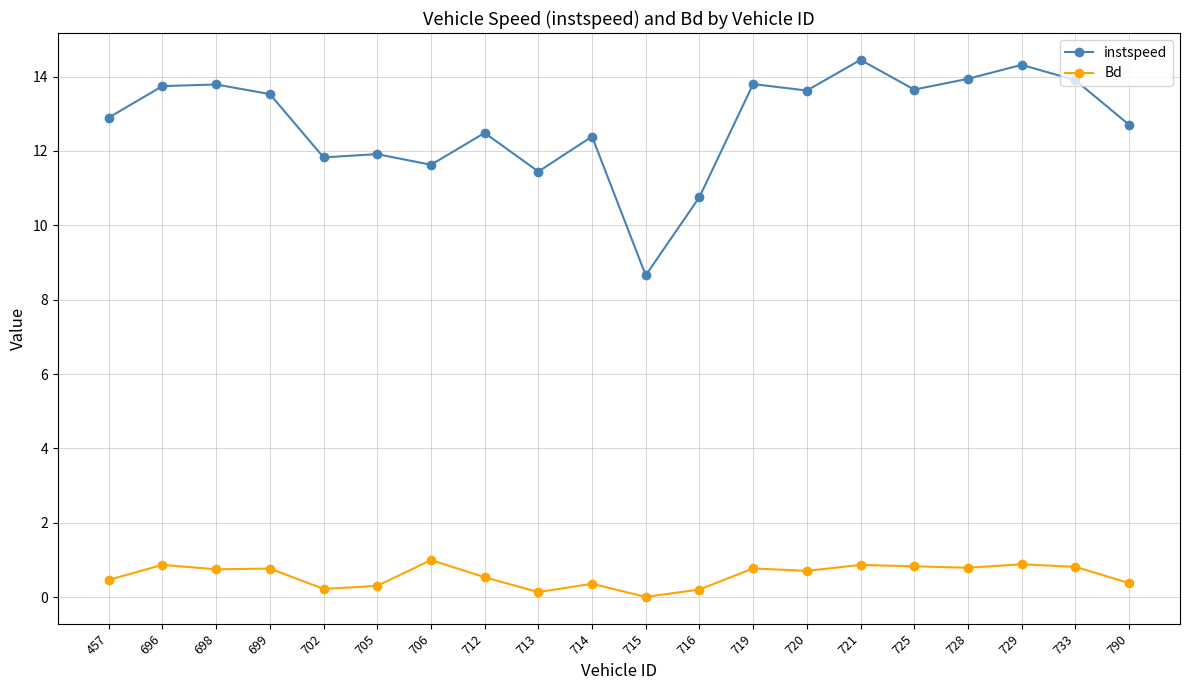

What is the total value across all series at 714?

12.7